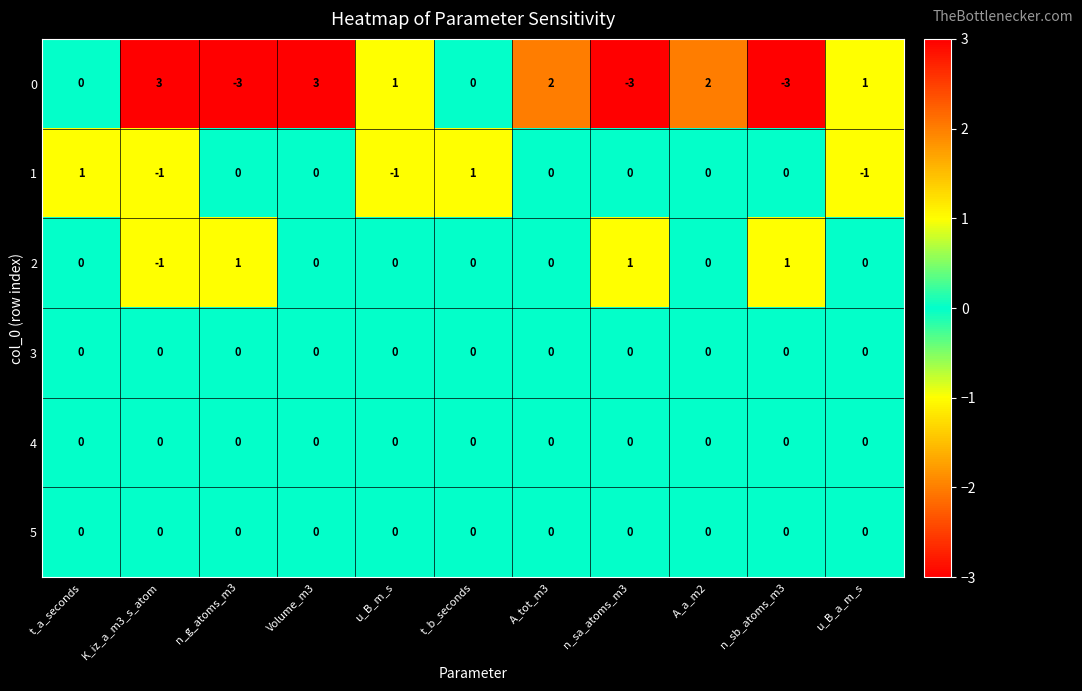

The value of 4 at t_a_seconds is 0. True or false?

True